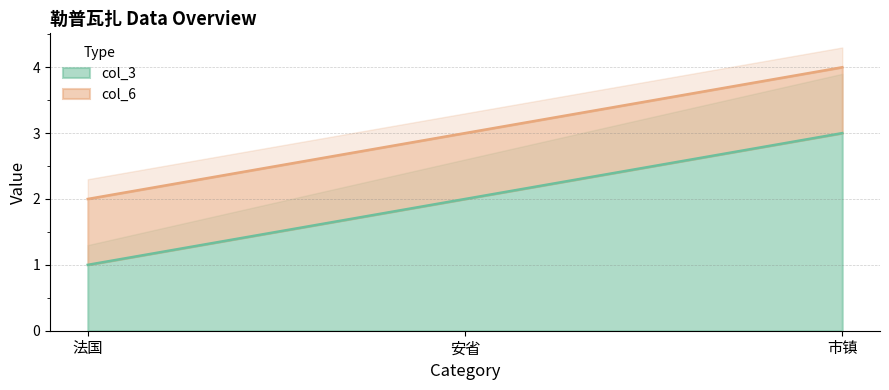

What is the label of the 2nd point from the right?

安省